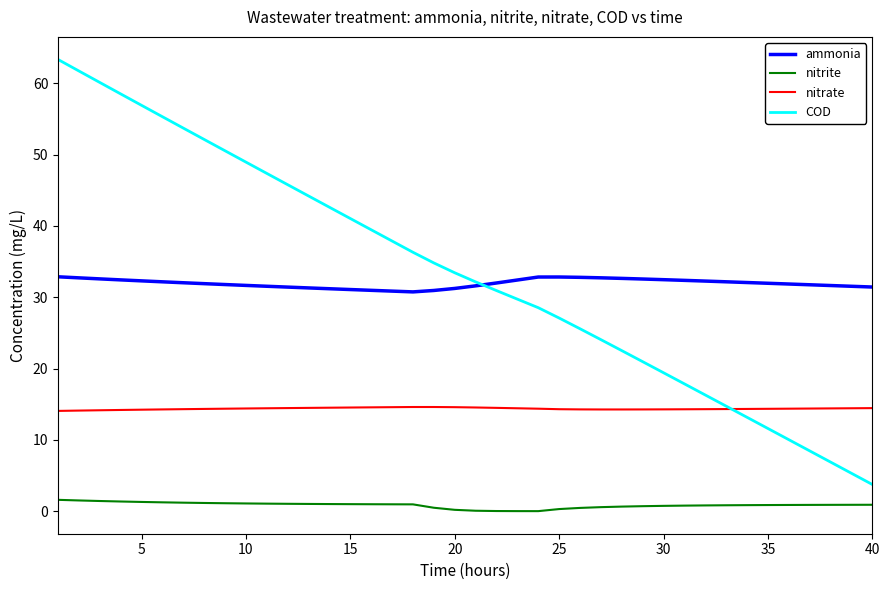

Which series has the largest range (max minus min)?

COD